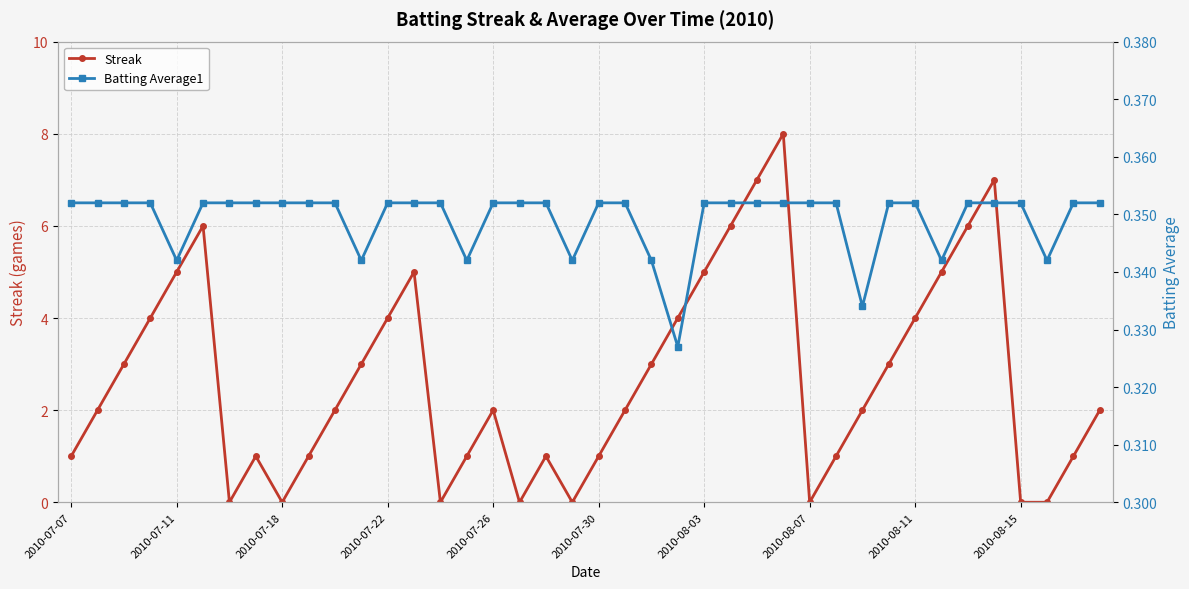

How many series are shown in this chart?

2